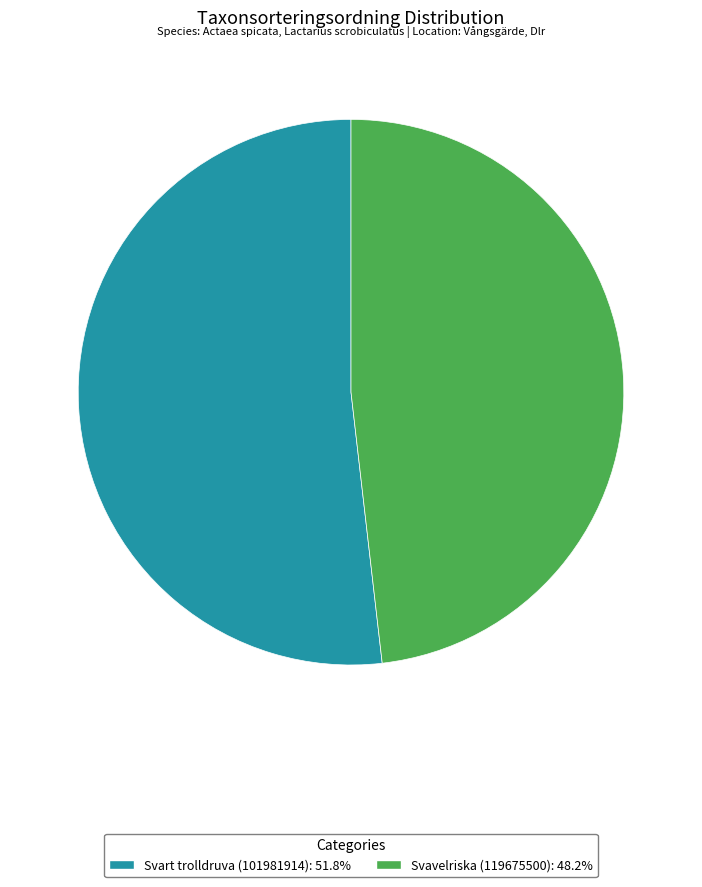

Combined, do Svavelriska (119675500) and Svart trolldruva (101981914) account for over 50%?

Yes